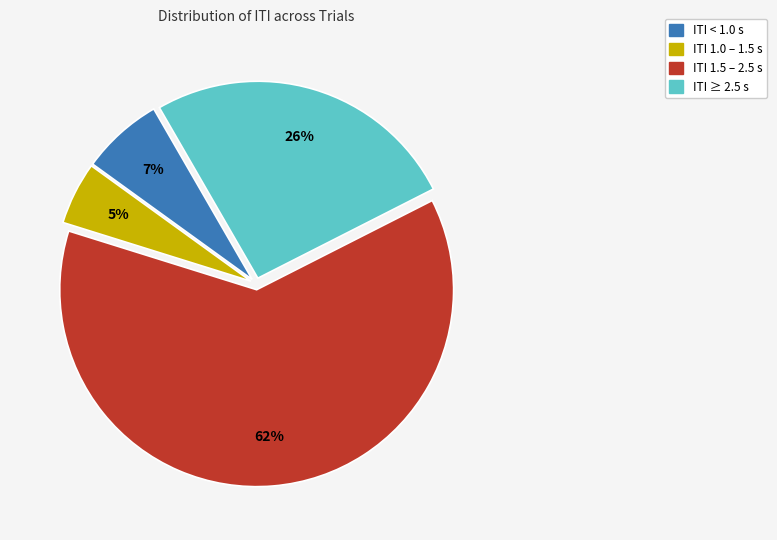

To the nearest percent, what is the average slice percentage?

25%